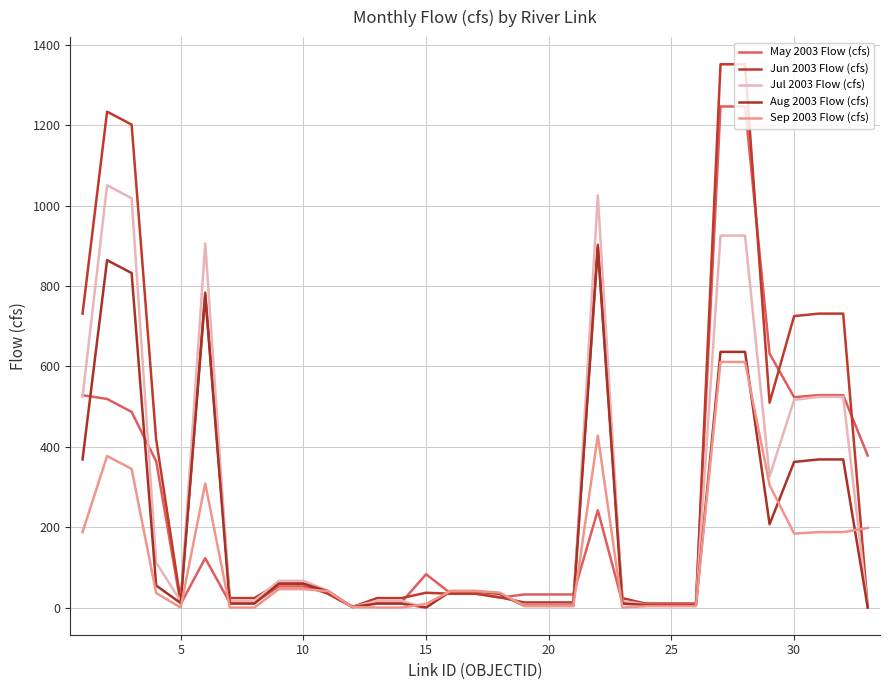

How many lines are shown in the chart?

5